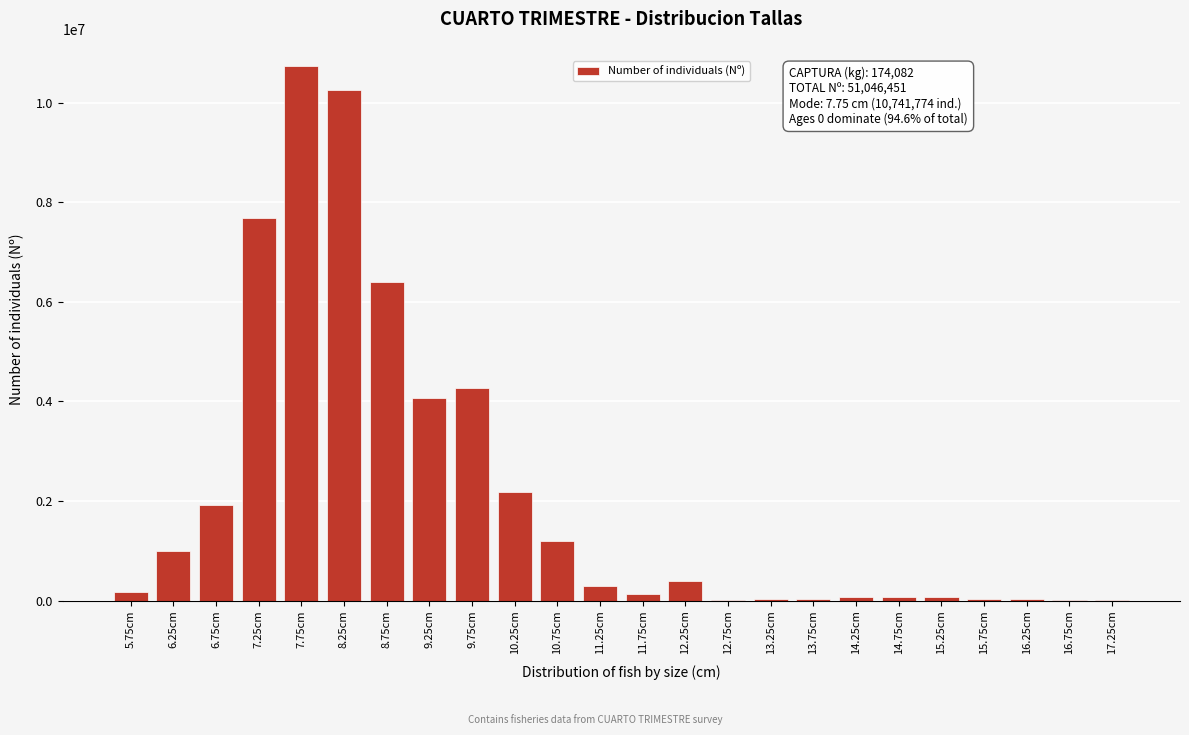

What is the greatest value displayed?

10741774